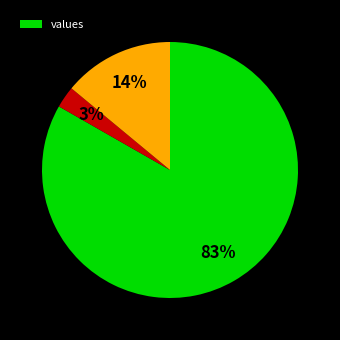

To the nearest percent, what is the average slice percentage?

33%